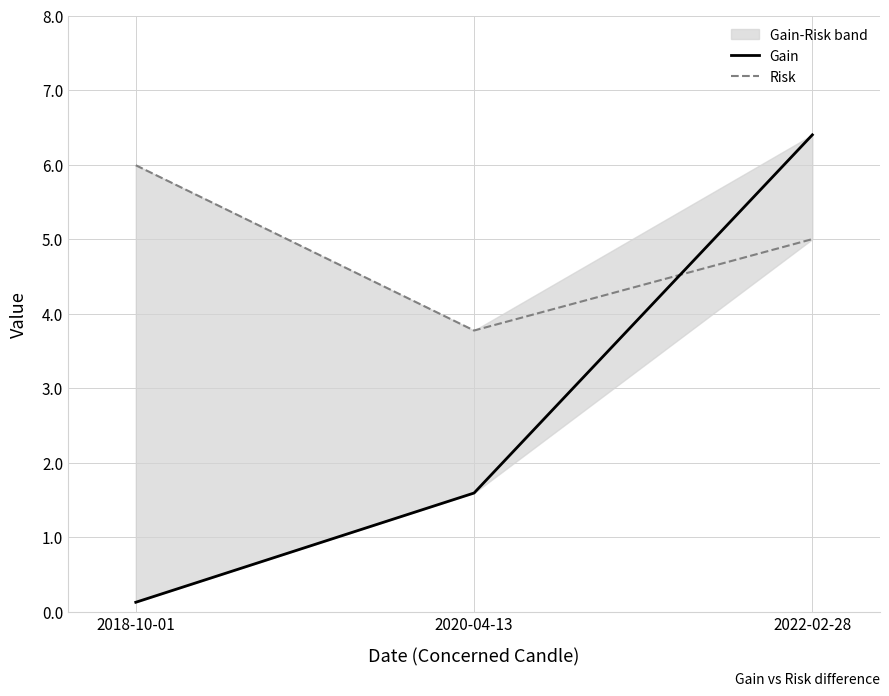

The value of Risk at 2022-02-28 is 1.2. True or false?

False